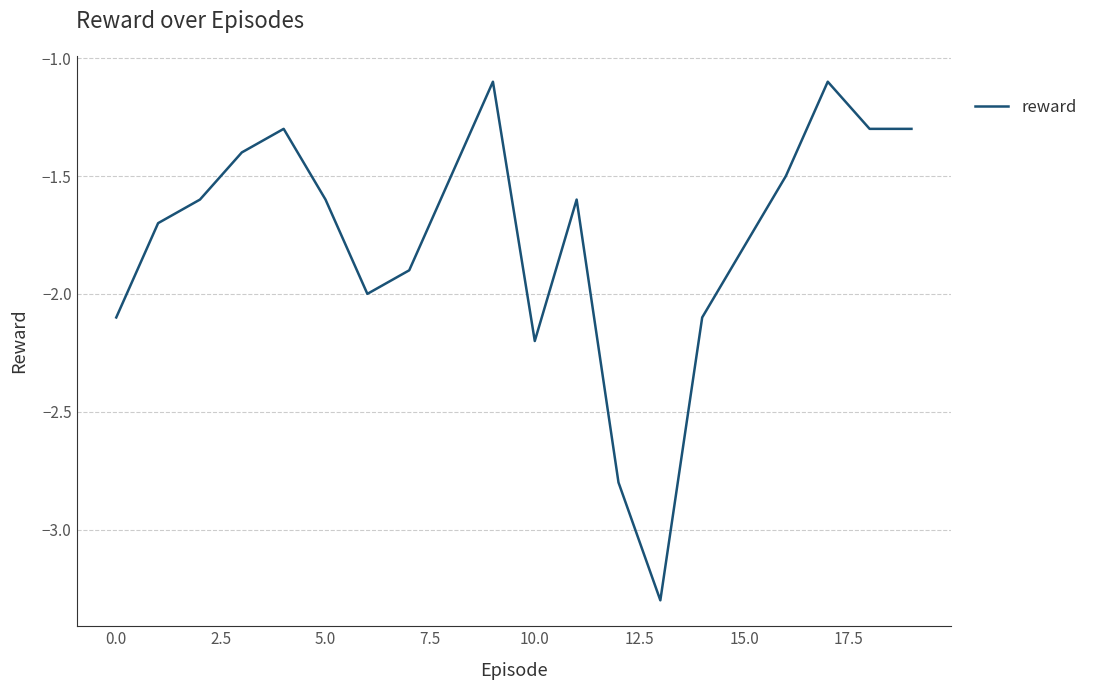

What is the difference between the maximum and minimum values?

2.2